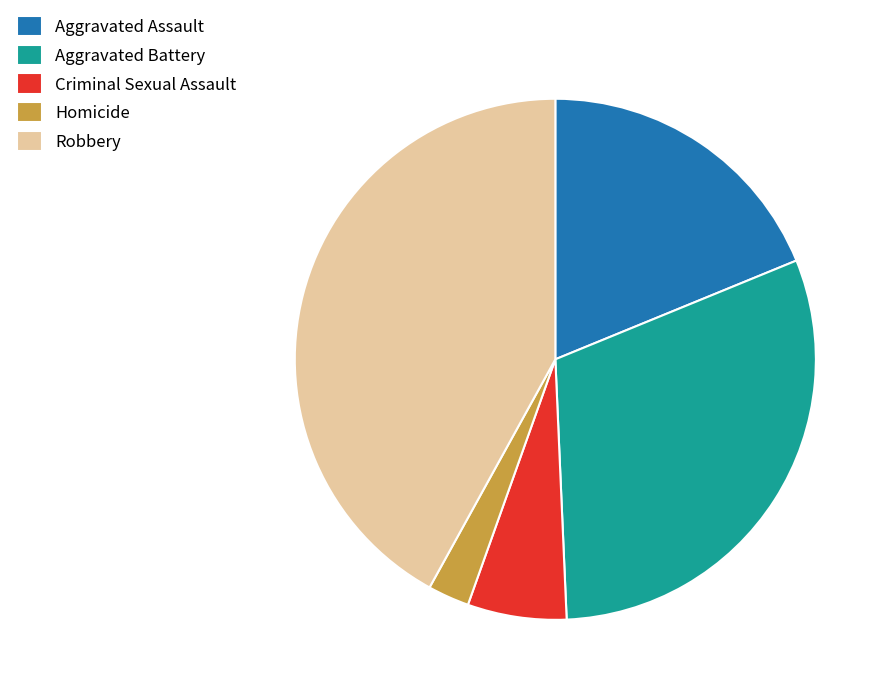

What is the largest slice in the pie chart?

Robbery